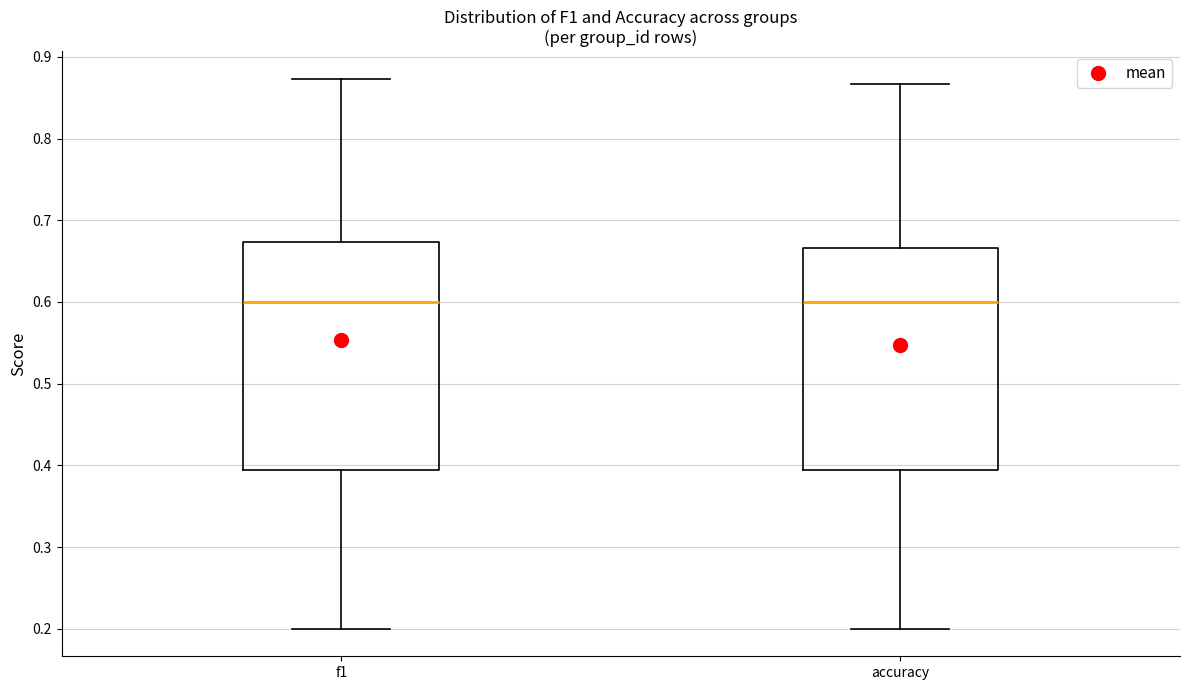

Where does the median line of the box for f1 sit on the y-axis? The values are not printed on the chart, so give them approximately, as read against the axis.

0.60